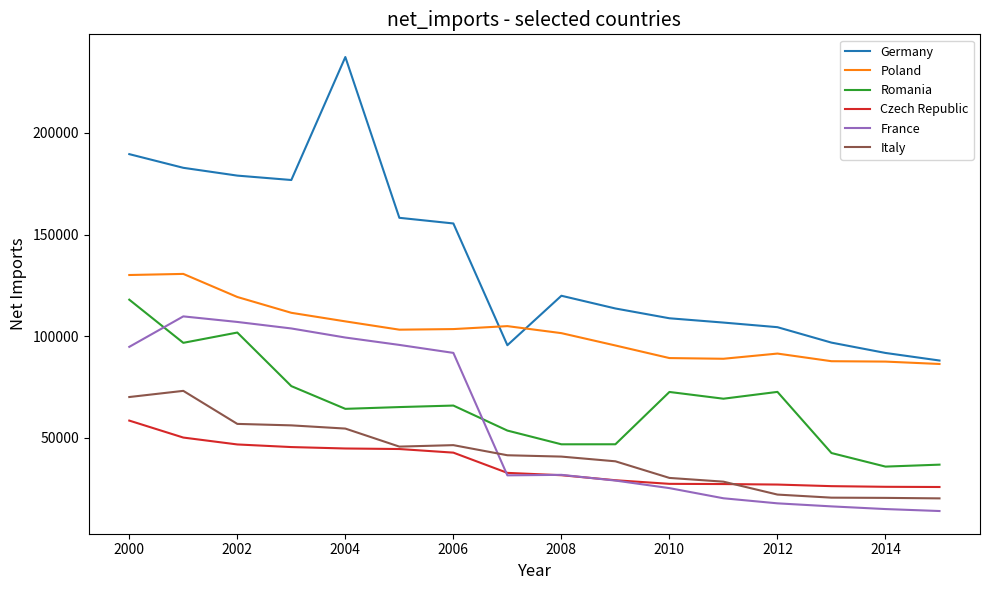

List the series in order of their peak value, highest first.

Germany, Poland, Romania, France, Italy, Czech Republic